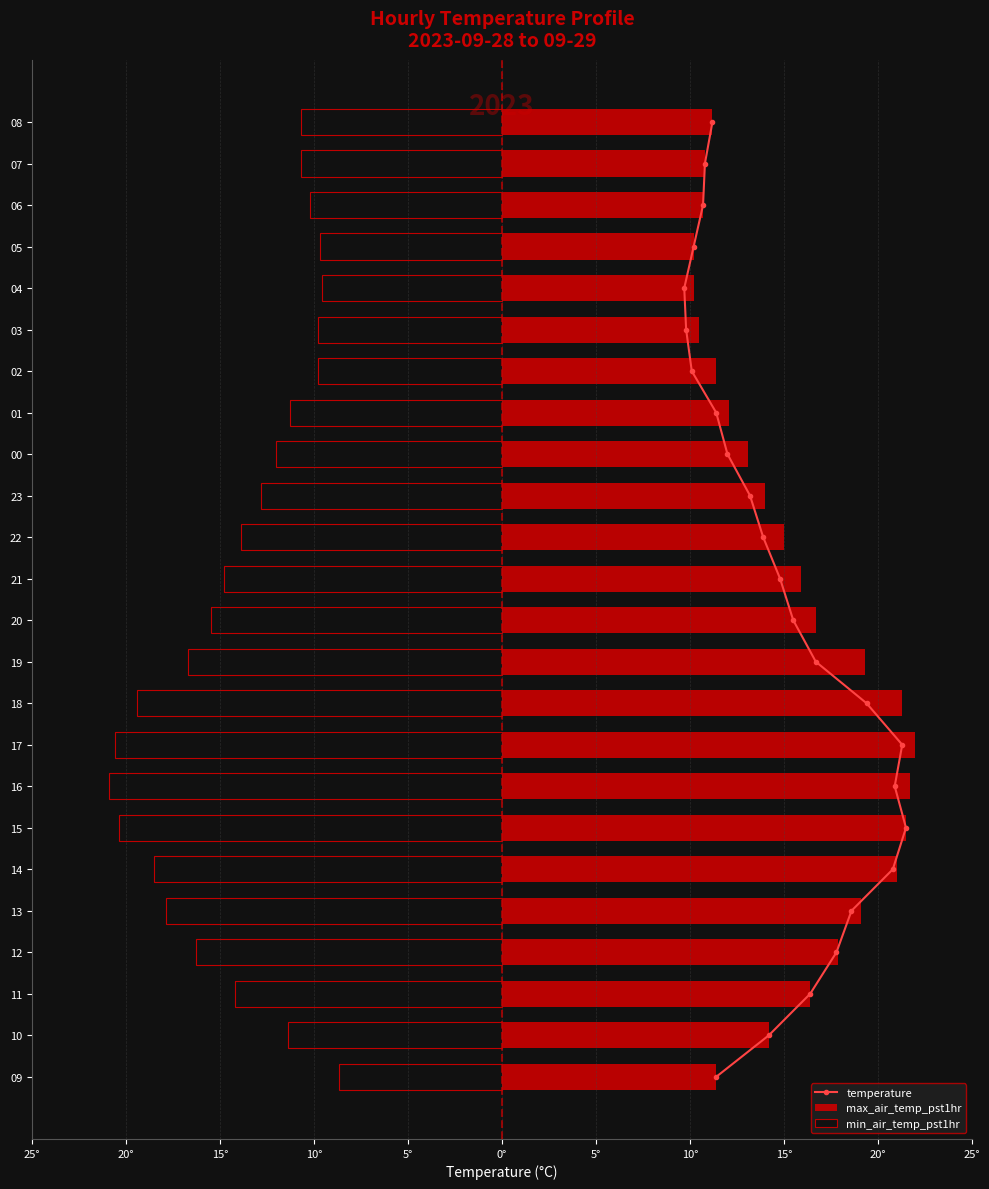

Does the chart contain stacked bars?

No